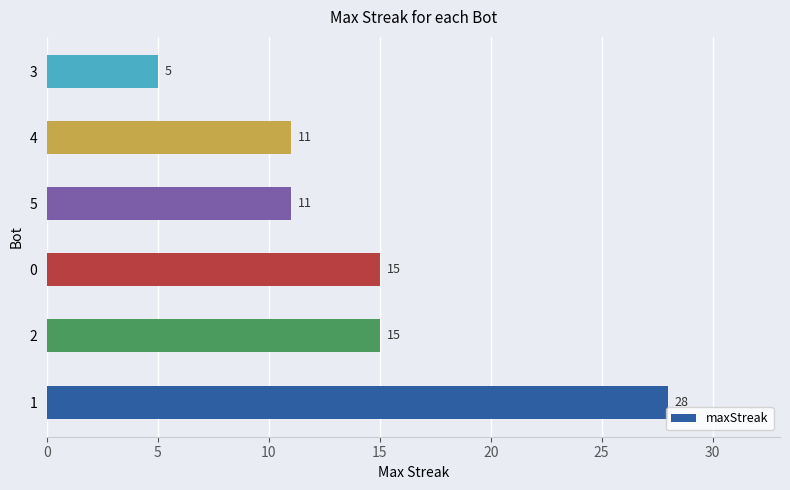

Reading bottom to top, transcribe all the data shown in this chart.

1=28	2=15	0=15	5=11	4=11	3=5